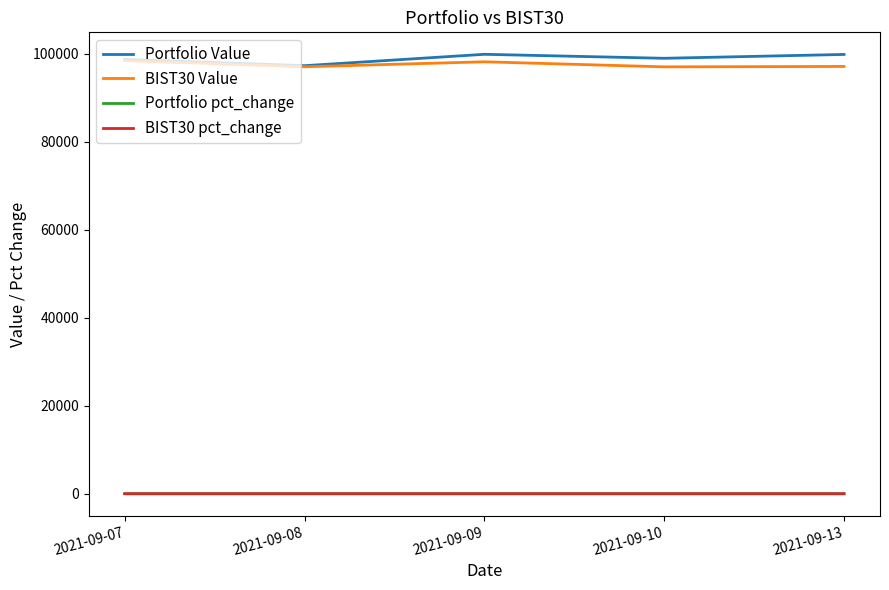

What is the difference between the second highest and second lowest values in the BIST30 Value series?

1130.4